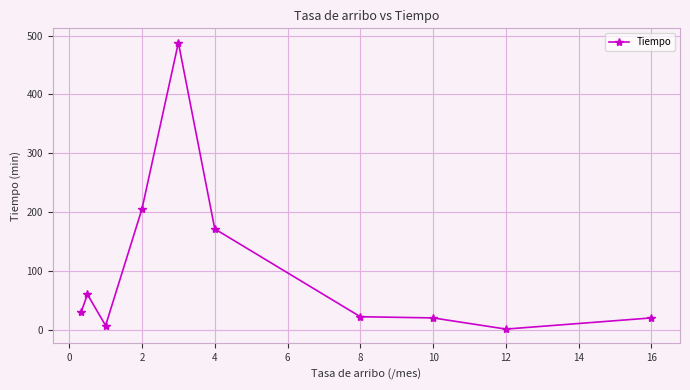

How many data points are less than 30?

5